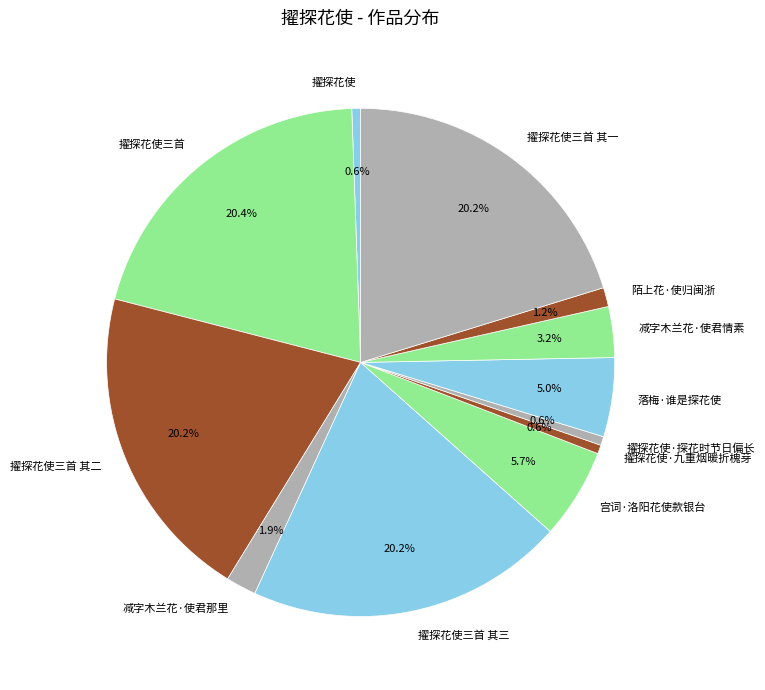

Approximately how many times larger is the value at 陌上花·使归闽浙 compared to 擢探花使·九重烟暖折槐芽?

2.2